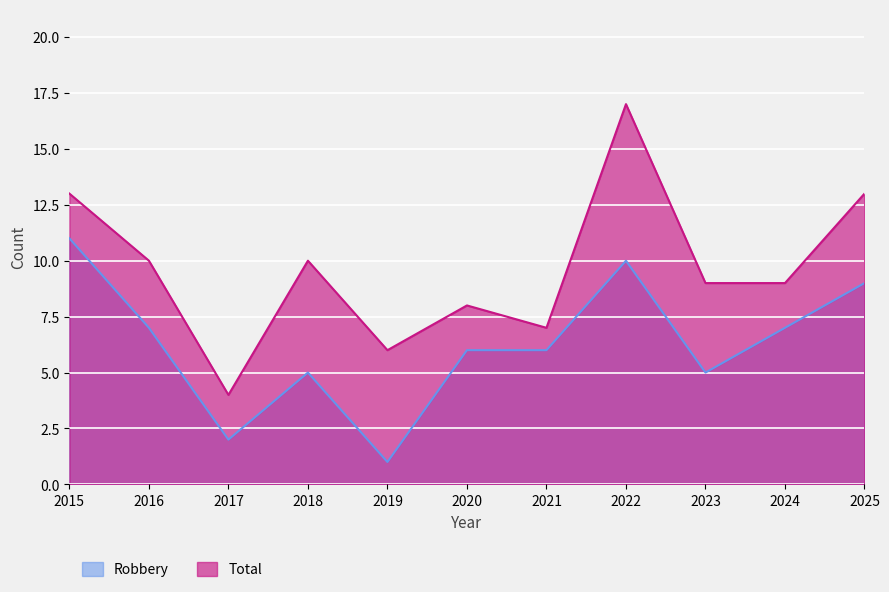

What is the value of the Robbery point at the 5th from the left?

1